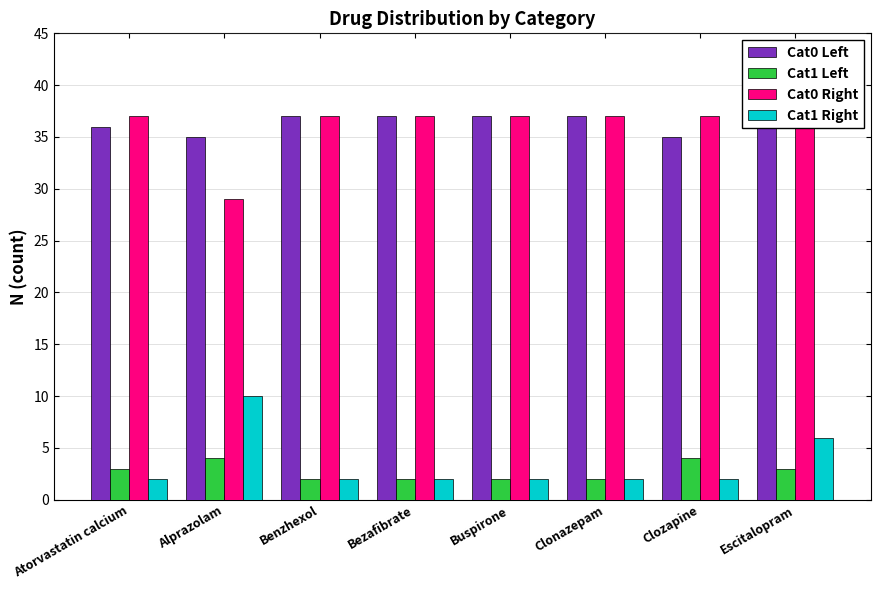

Reading left to right, what are all the values shown in this chart?

Cat0 Left: 36	35	37	37	37	37	35	36
Cat1 Left: 3	4	2	2	2	2	4	3
Cat0 Right: 37	29	37	37	37	37	37	37
Cat1 Right: 2	10	2	2	2	2	2	6